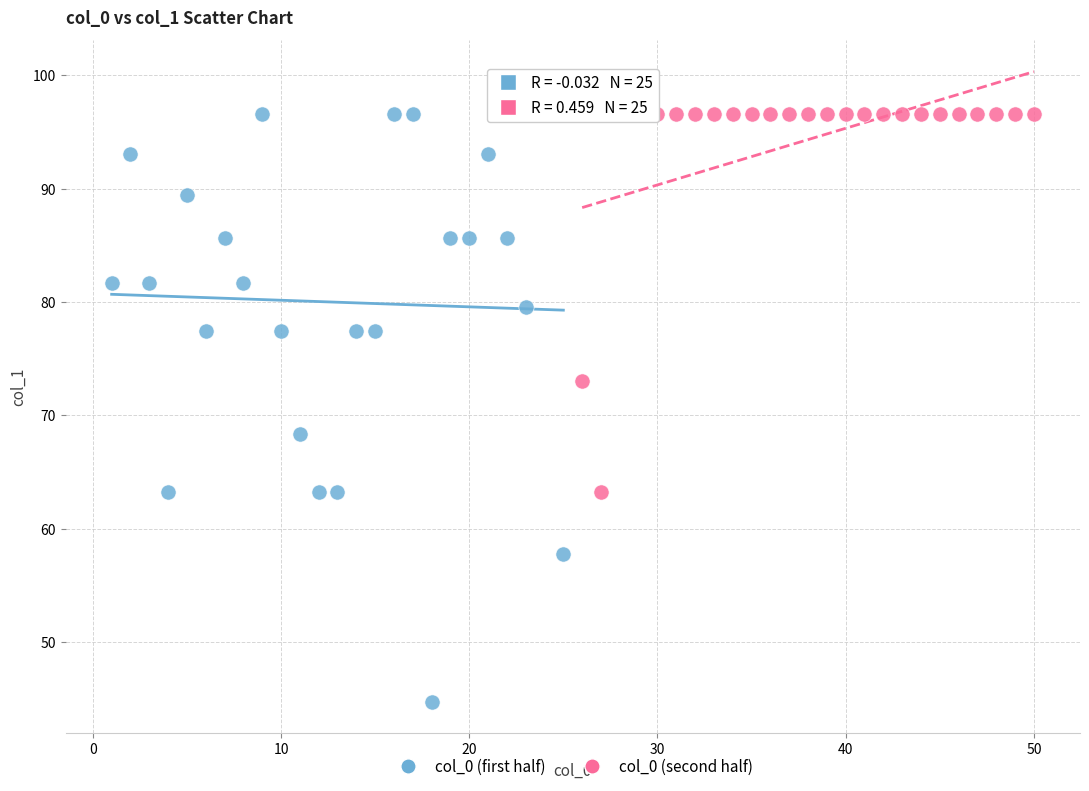

Which series has the largest Y range (max minus min)?

col_0 (first half)